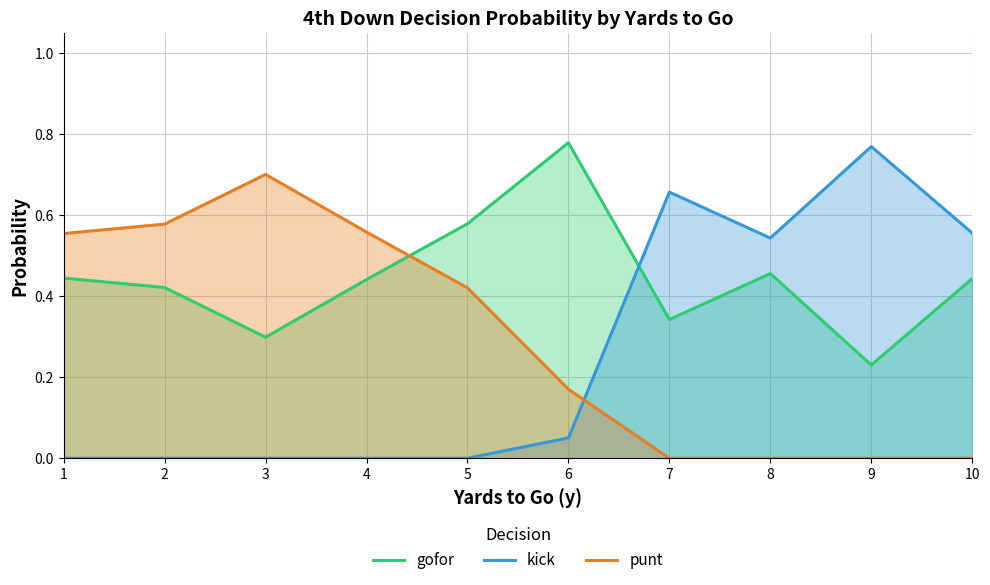

How many intersections are there between kick and punt?

1